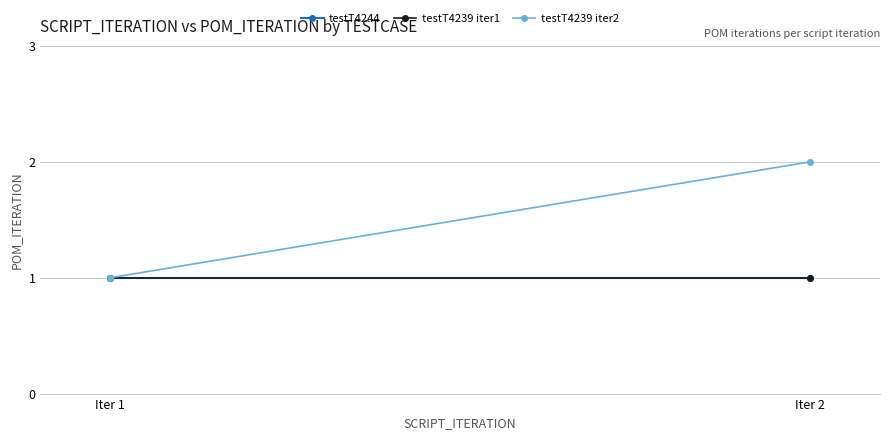

Is the value of testT4239 iter1 at Iter 1 greater than the value of testT4244 at Iter 1?

No